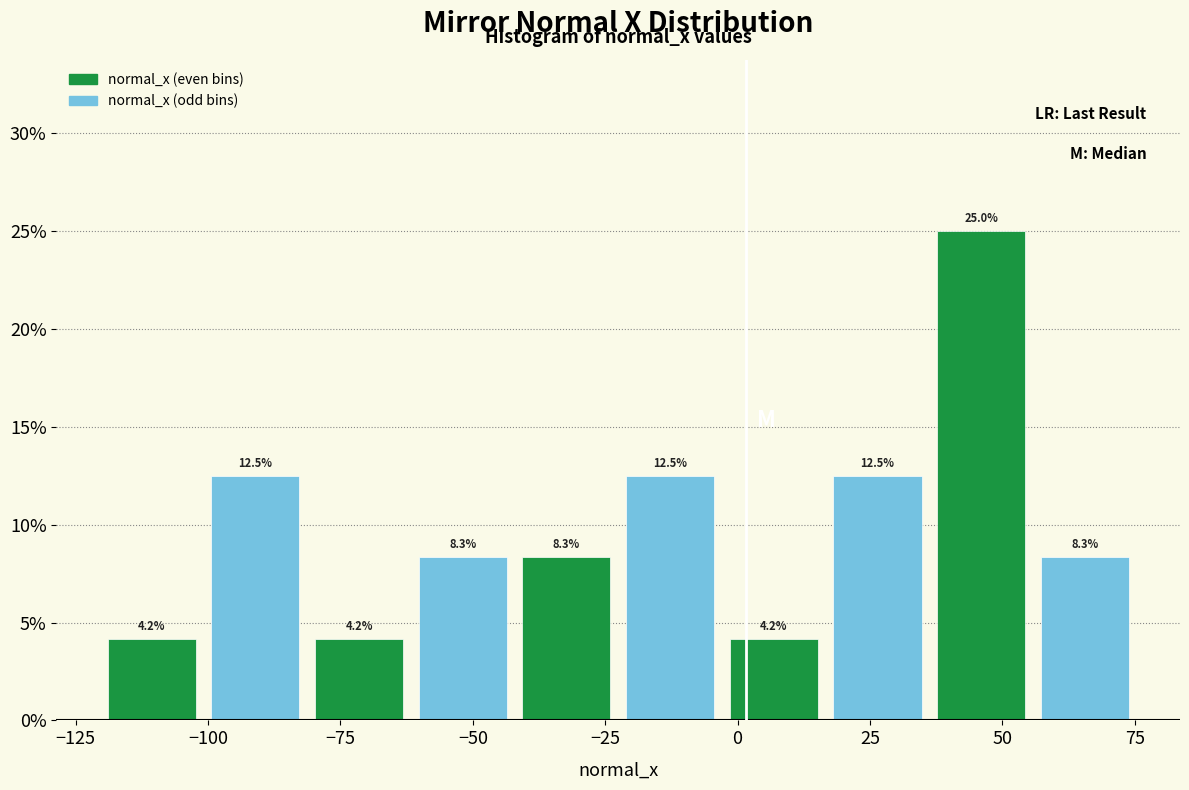

Read against the x-axis, roughly where is the centre of the tallest bar?

45